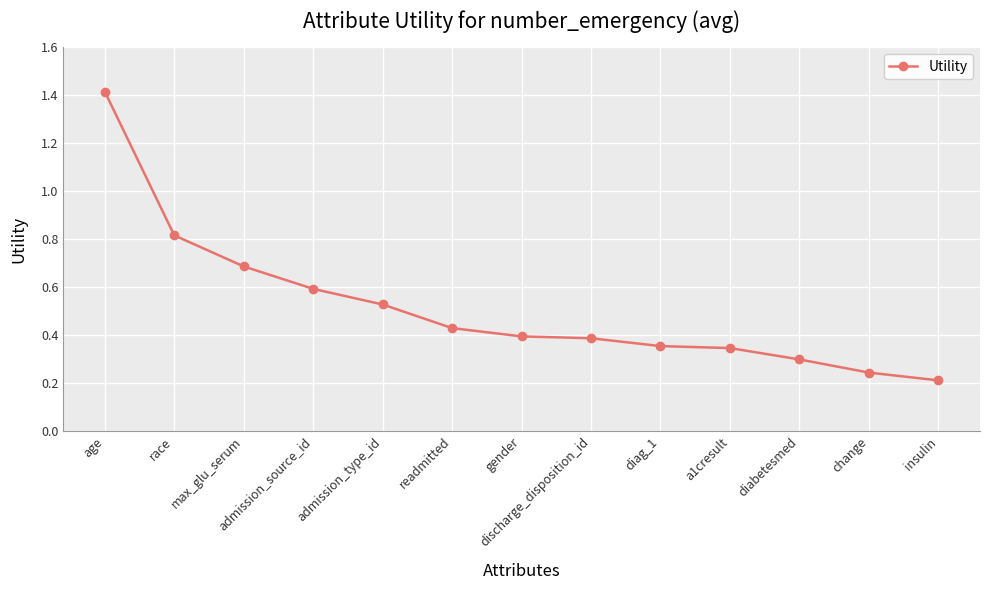

What is the sum of all values?

6.7